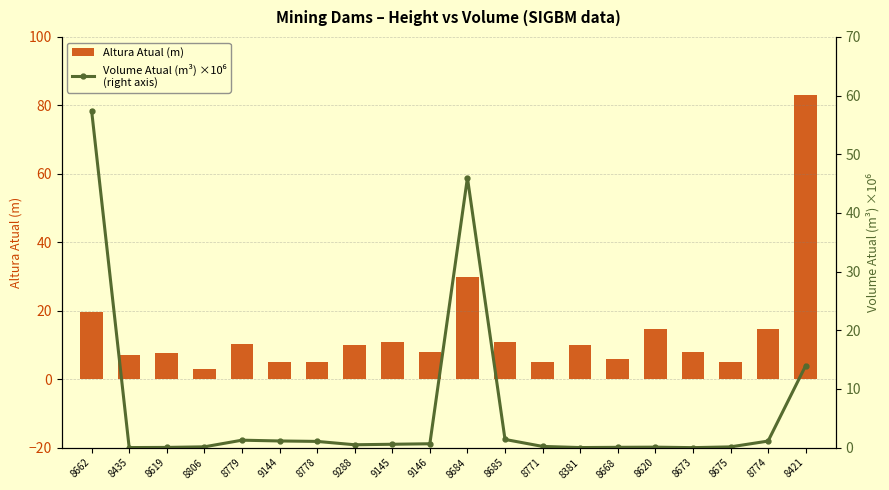

What position from the left is 8806?

4